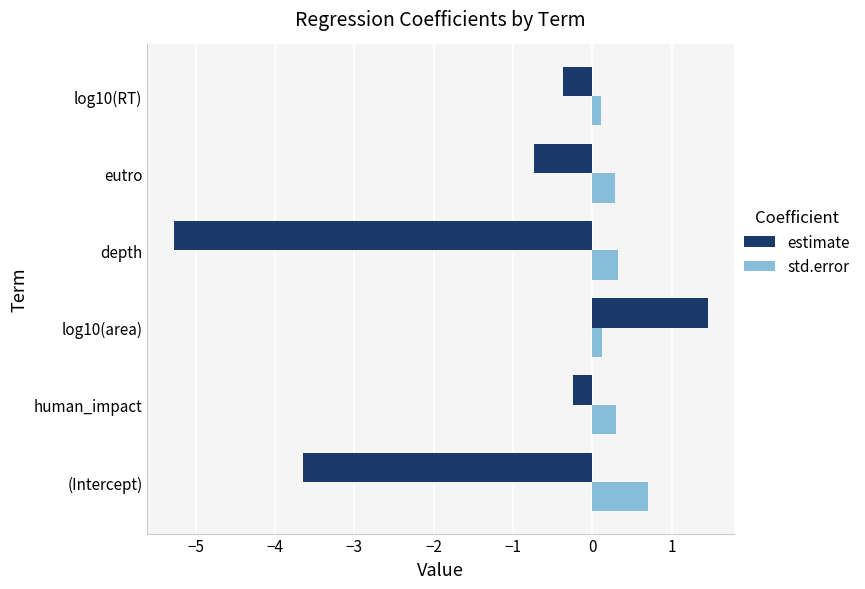

Is the value of std.error at human_impact greater than the value of estimate at depth?

Yes